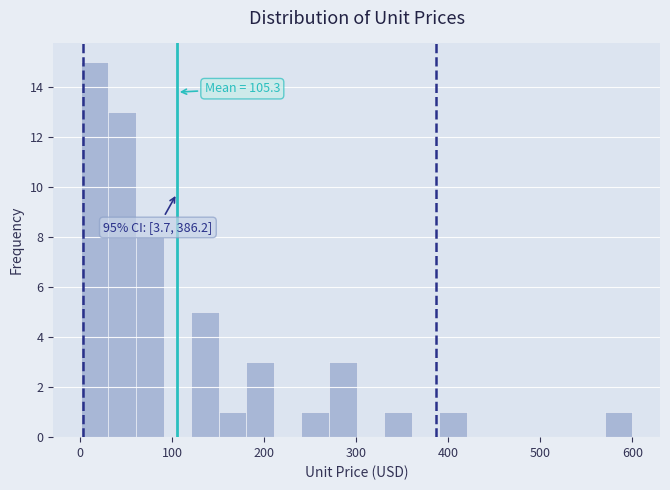

Around what value on the x-axis is the tallest bar? Give the approximate position of its centre, as read against the axis.

20